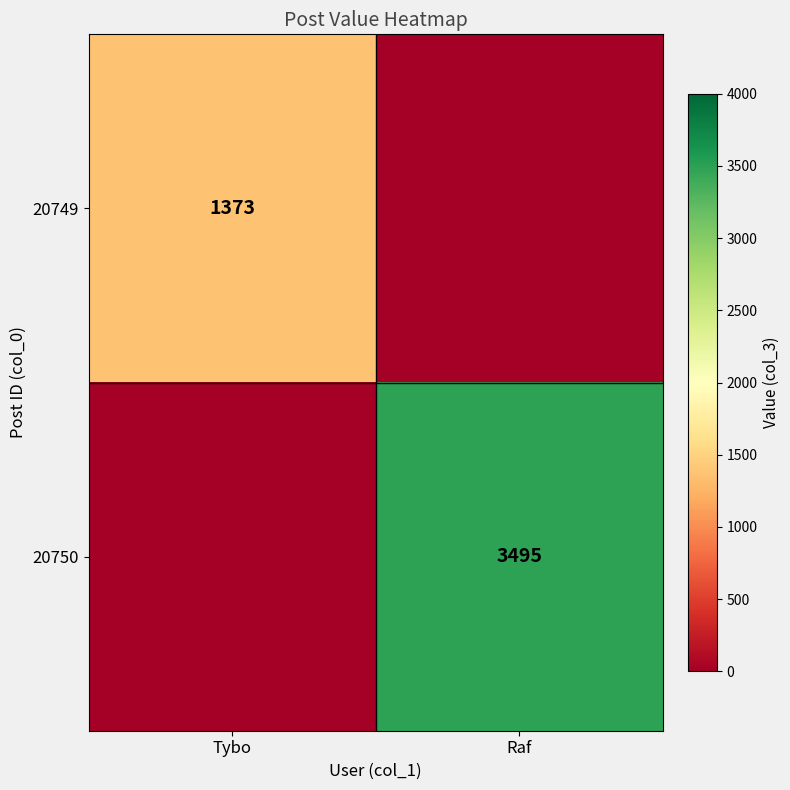

At which category is the sum across all series the highest?

Raf